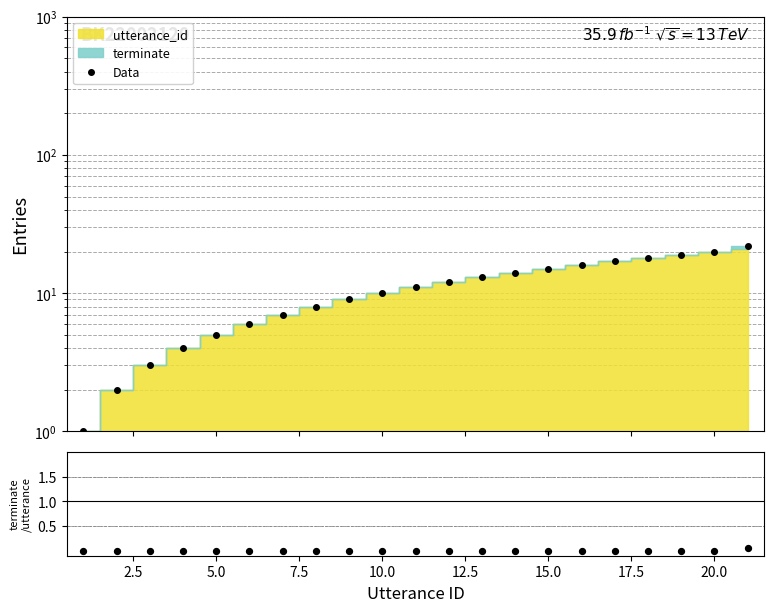

Is the value of Data at 16 greater than the value of terminate/utterance_id at 20.0?

Yes